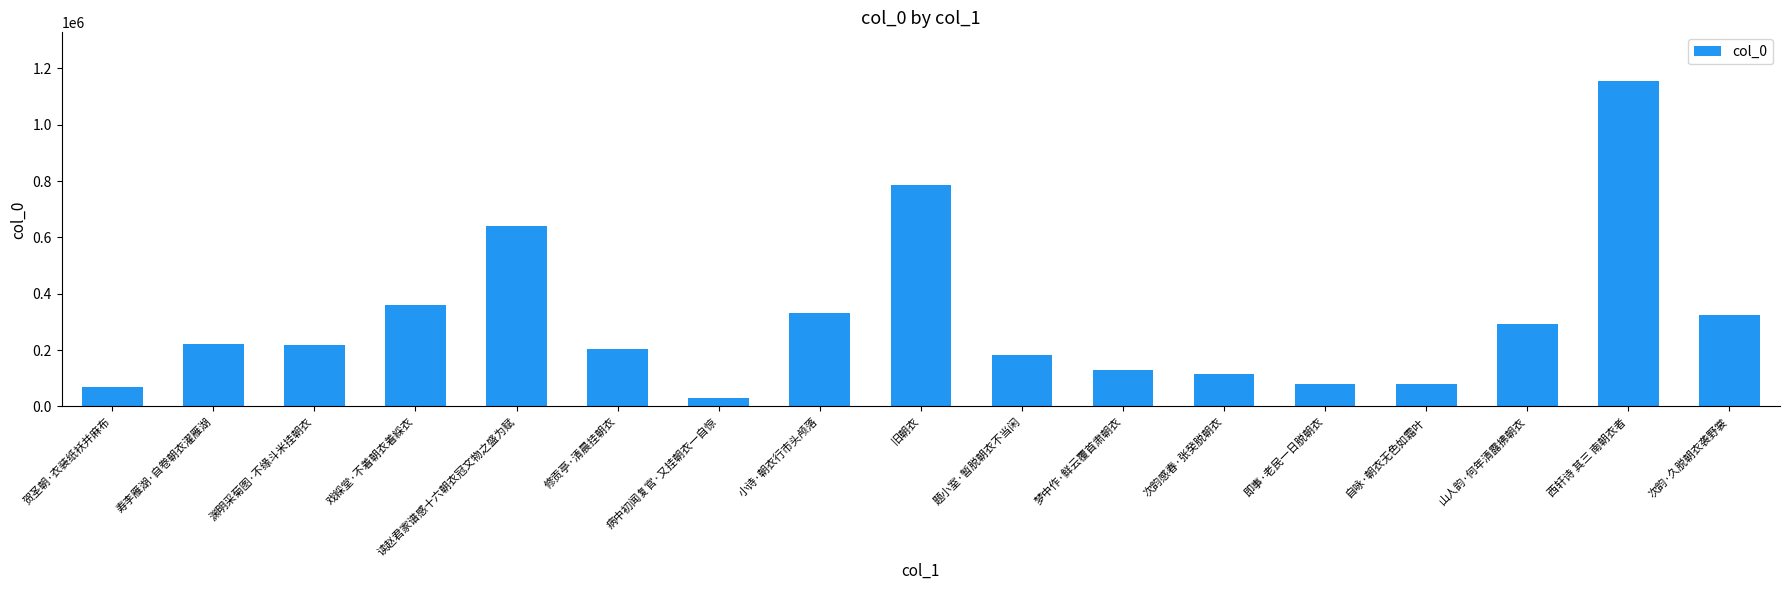

What is the label of the 13th bar from the right?

读赵君家谱感十六朝衣冠文物之盛为赋